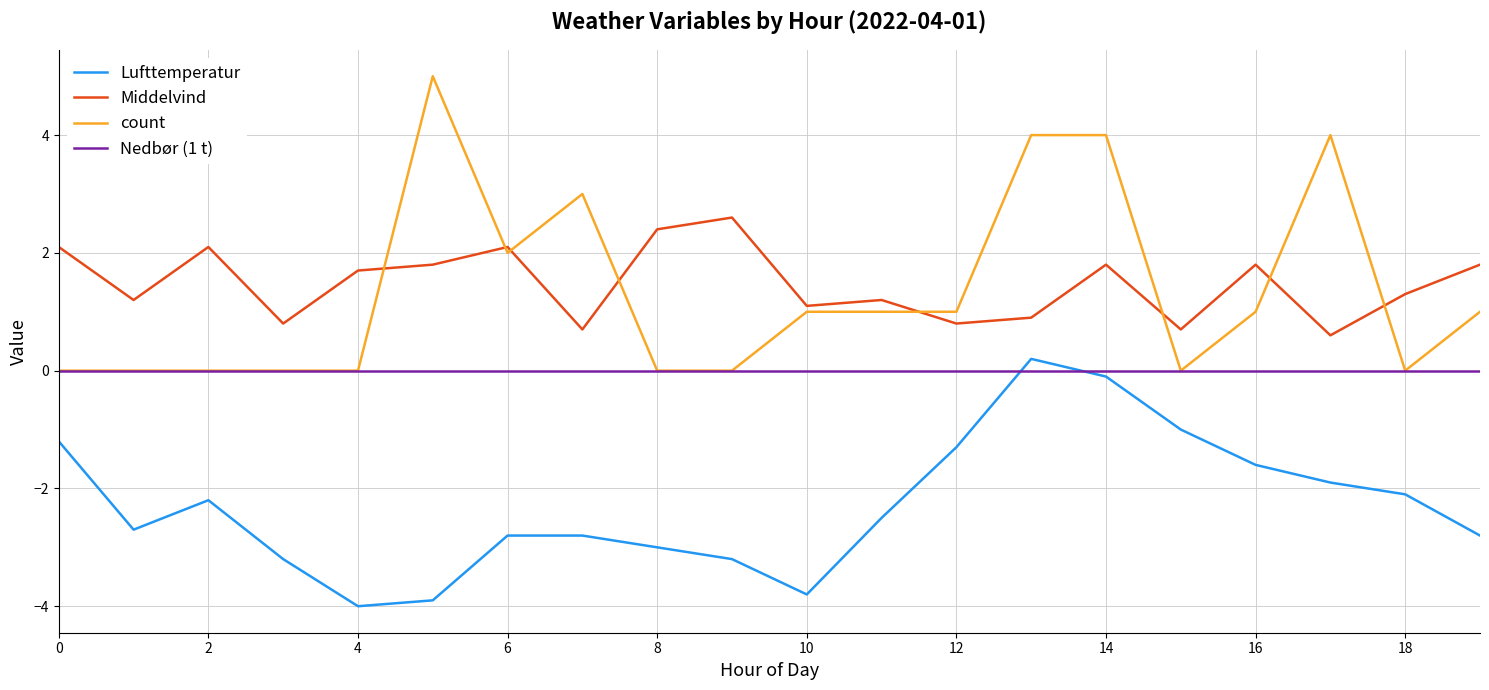

What is the highest value of the count series?

5.0